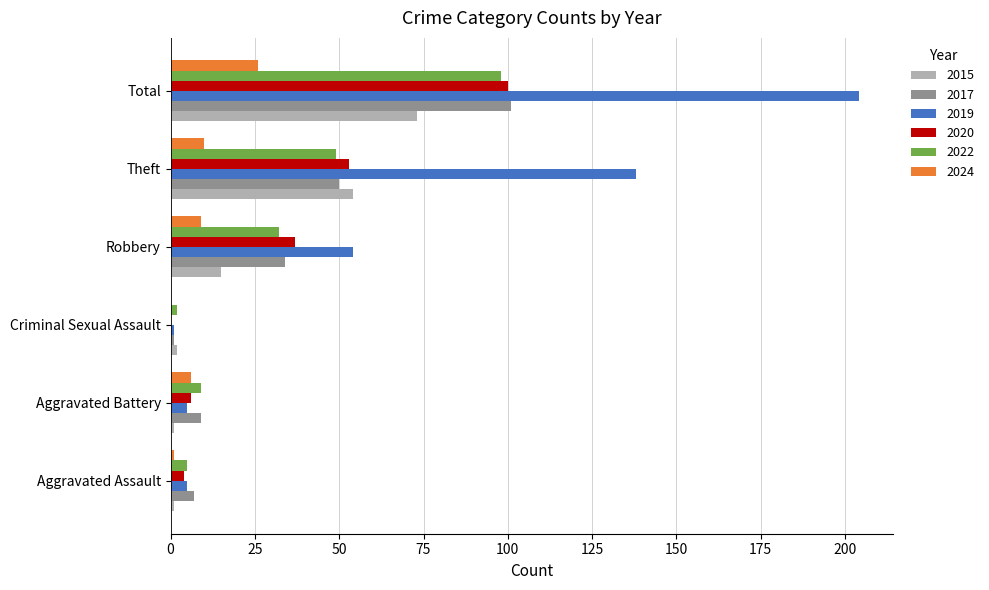

How many distinct data groups are displayed?

6